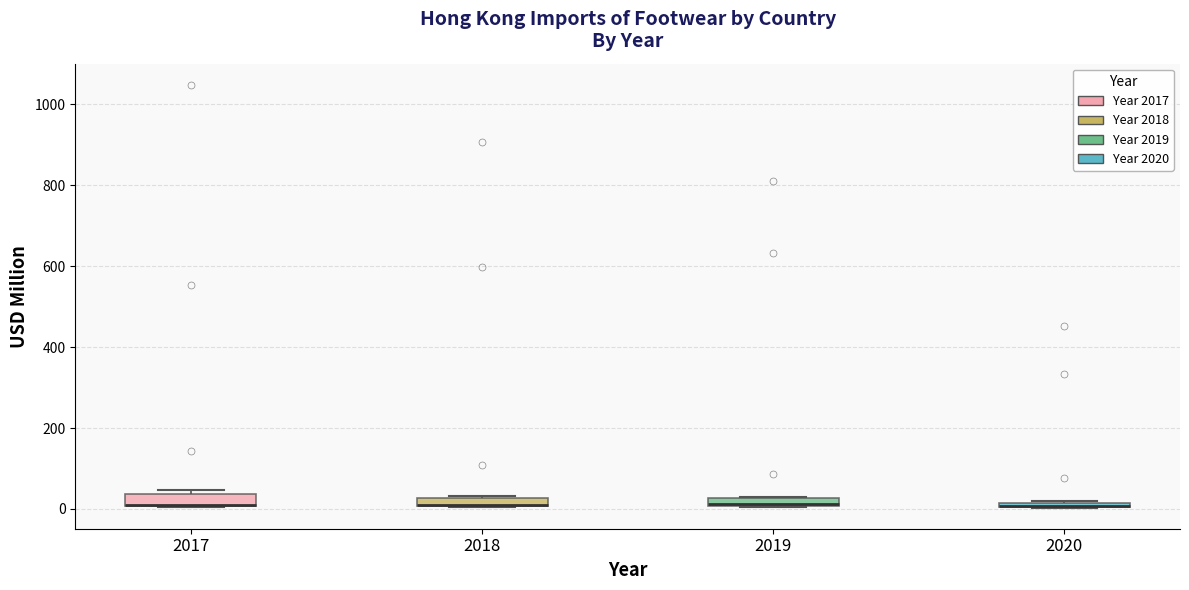

Where is the upper edge of the box at x = 2019 on the y-axis? The values are not printed on the chart, so give them approximately, as read against the axis.

20